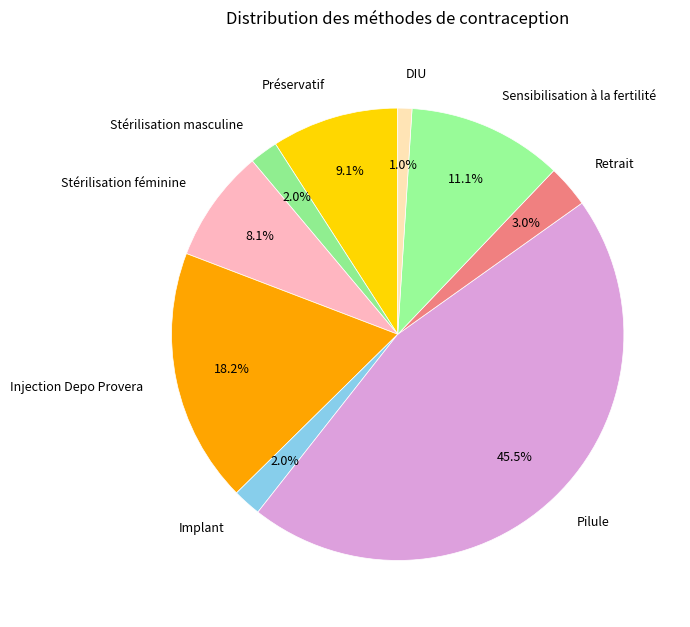

What portion of the pie excludes Stérilisation masculine?

98.0%